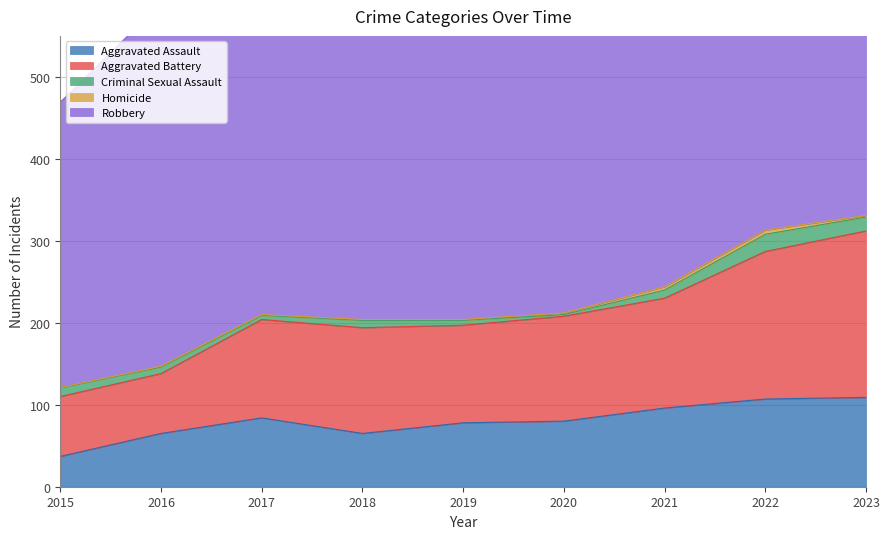

In Homicide, how many points are higher than both neighbors (excluding endpoints)?

1